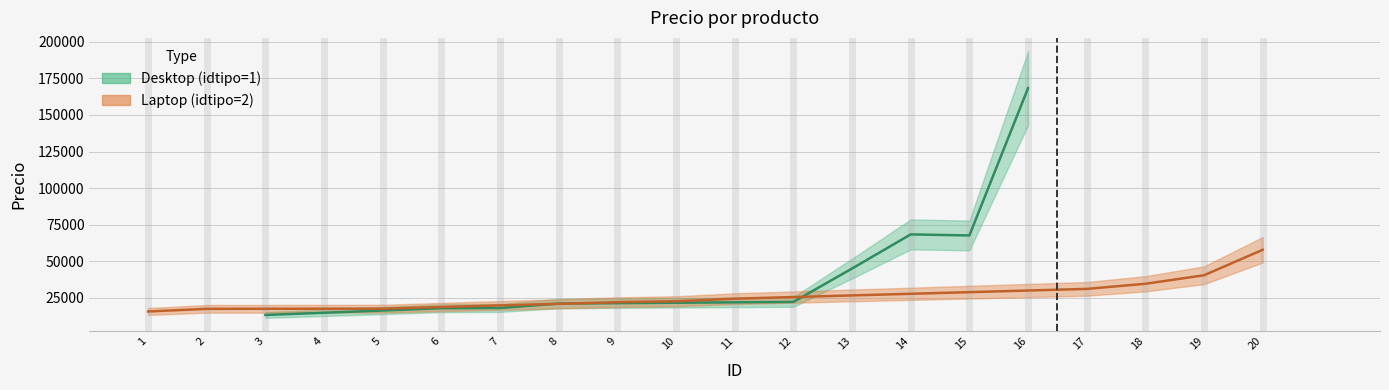

What is the difference between the maximum and minimum values in the Desktop (idtipo=1) series?

154941